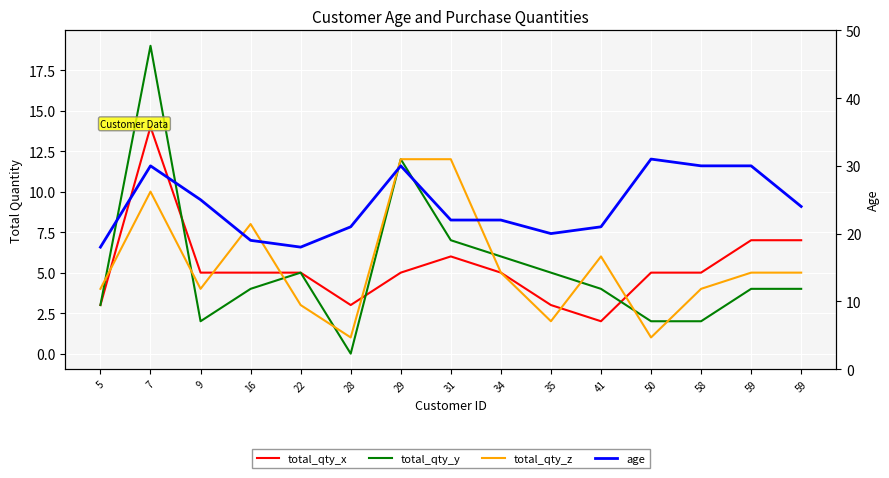

True or false: age and total_qty_z intersect in this chart.

False